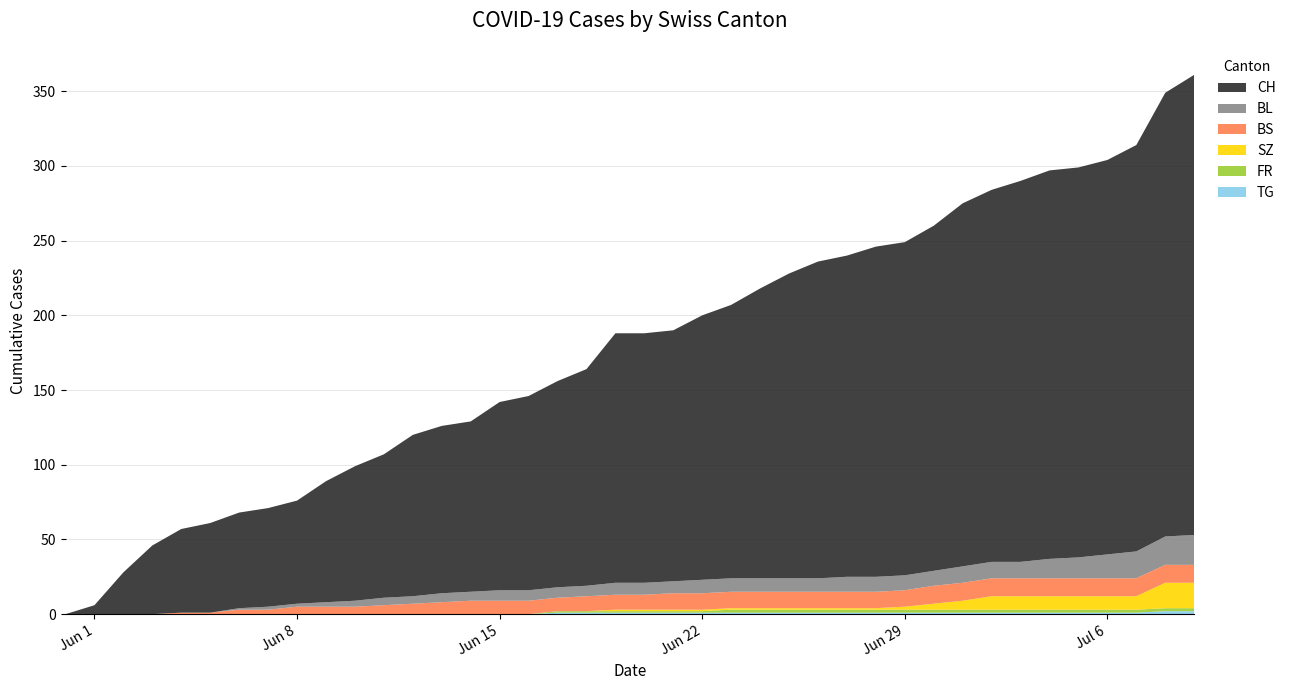

Reading left to right, extract all data points from this chart.

CH: 0=0	1=6	2=28	3=46	4=56	5=60	6=64	7=66	8=69	9=81	10=90	11=96	12=108	13=112	14=114	15=126	16=130	17=138	18=145	19=167	20=167	21=168	22=177	23=183	24=194	25=204	26=212	27=215	28=221	29=223	30=231	31=243	32=249	33=255	34=260	35=261	36=264	37=272	38=297	39=308
BL: 0=0	1=0	2=0	3=0	4=0	5=0	6=1	7=2	8=2	9=3	10=4	11=5	12=5	13=6	14=6	15=7	16=7	17=7	18=7	19=8	20=8	21=8	22=9	23=9	24=9	25=9	26=9	27=10	28=10	29=10	30=10	31=11	32=11	33=11	34=13	35=14	36=16	37=18	38=19	39=20
BS: 0=0	1=0	2=0	3=0	4=1	5=1	6=3	7=3	8=5	9=5	10=5	11=6	12=7	13=8	14=9	15=9	16=9	17=9	18=10	19=10	20=10	21=11	22=11	23=11	24=11	25=11	26=11	27=11	28=11	29=11	30=12	31=12	32=12	33=12	34=12	35=12	36=12	37=12	38=12	39=12
FR: 0=0	1=0	2=0	3=0	4=0	5=0	6=0	7=0	8=0	9=0	10=0	11=0	12=0	13=0	14=0	15=0	16=0	17=1	18=1	19=1	20=1	21=1	22=1	23=2	24=2	25=2	26=2	27=2	28=2	29=2	30=2	31=2	32=2	33=2	34=2	35=2	36=2	37=2	38=2	39=2
SZ: 0=0	1=0	2=0	3=0	4=0	5=0	6=0	7=0	8=0	9=0	10=0	11=0	12=0	13=0	14=0	15=0	16=0	17=0	18=0	19=1	20=1	21=1	22=1	23=1	24=1	25=1	26=1	27=1	28=1	29=2	30=4	31=6	32=9	33=9	34=9	35=9	36=9	37=9	38=17	39=17
TG: 0=0	1=0	2=0	3=0	4=0	5=0	6=0	7=0	8=0	9=0	10=0	11=0	12=0	13=0	14=0	15=0	16=0	17=1	18=1	19=1	20=1	21=1	22=1	23=1	24=1	25=1	26=1	27=1	28=1	29=1	30=1	31=1	32=1	33=1	34=1	35=1	36=1	37=1	38=2	39=2